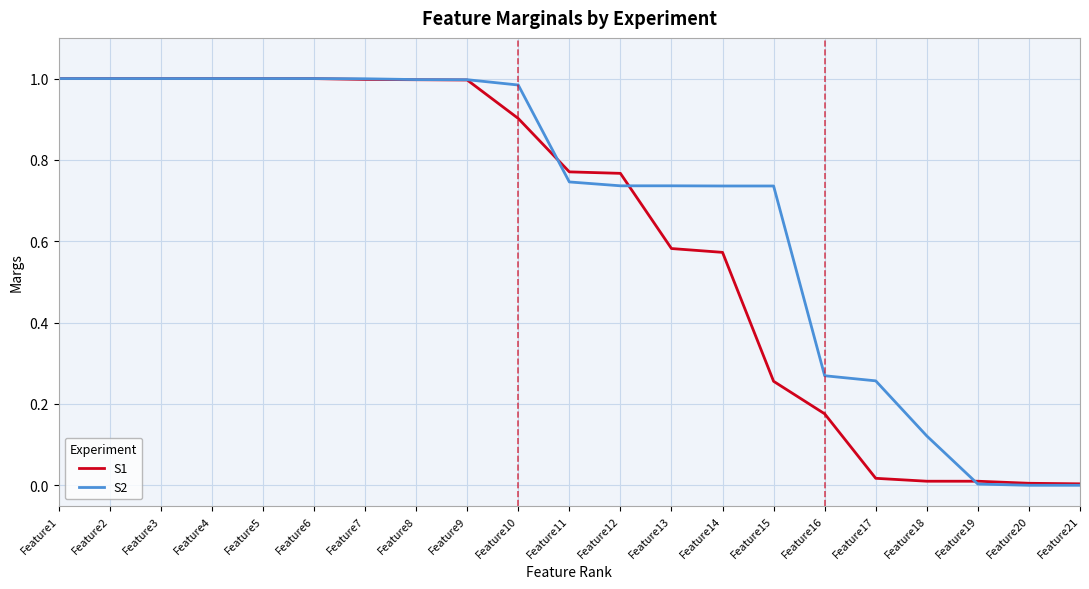

Rank the series at Feature10 from highest to lowest value.

S2, S1